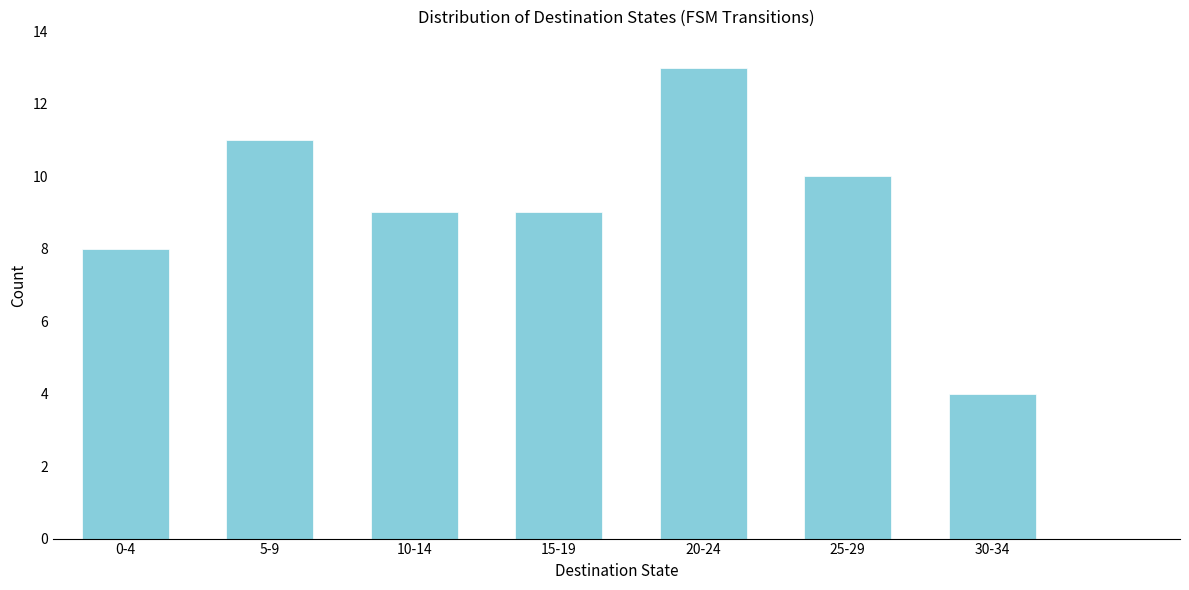

Reading left to right, extract all data points from this chart.

8	11	9	9	13	10	4